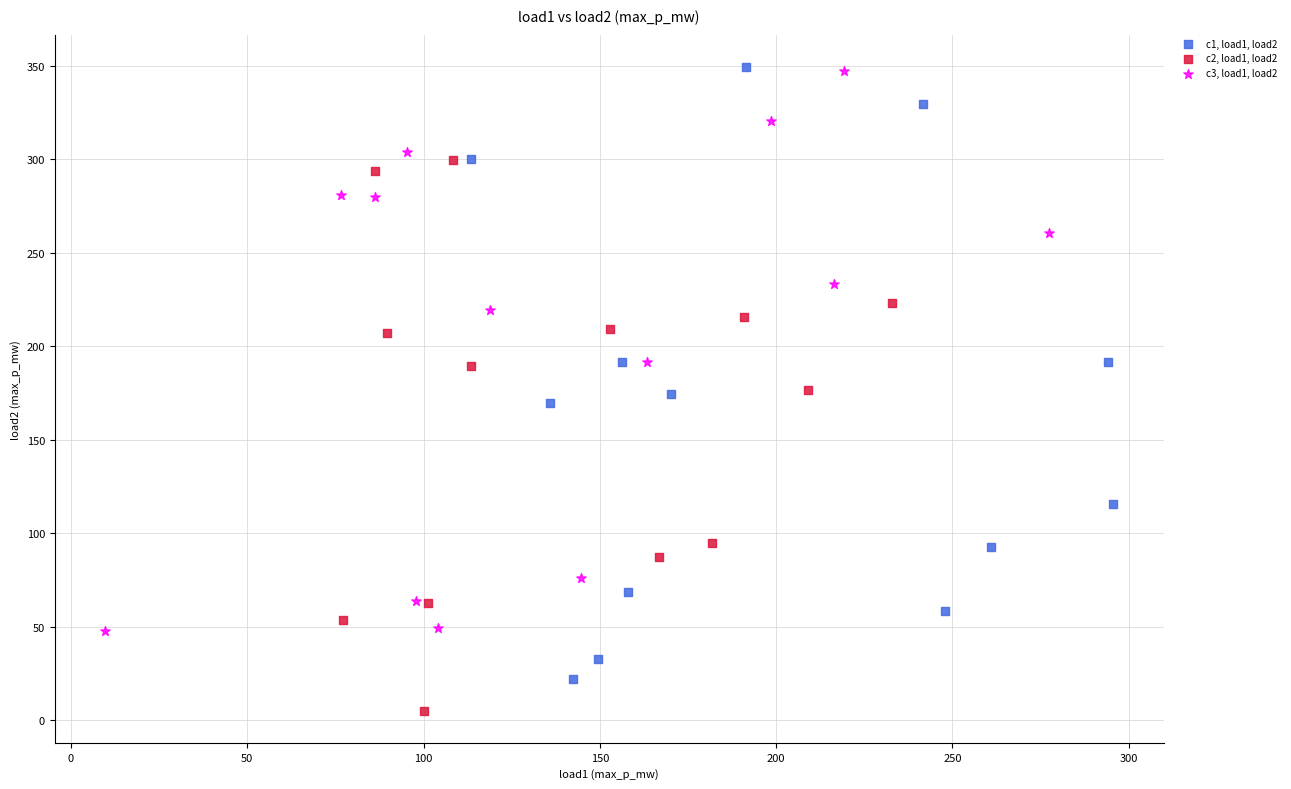

Which series reaches the minimum Y coordinate?

c2, load1, load2